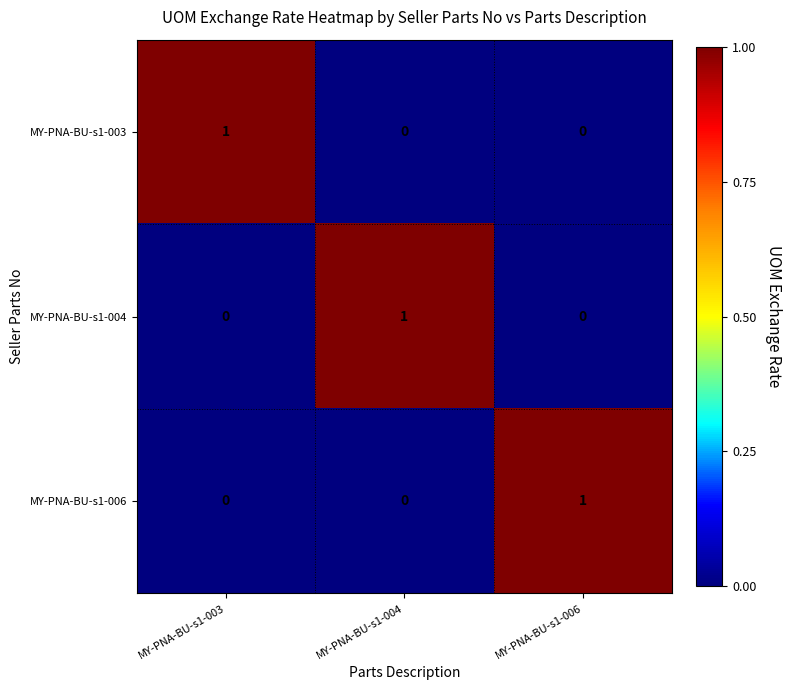

What is the maximum value shown in the chart?

1